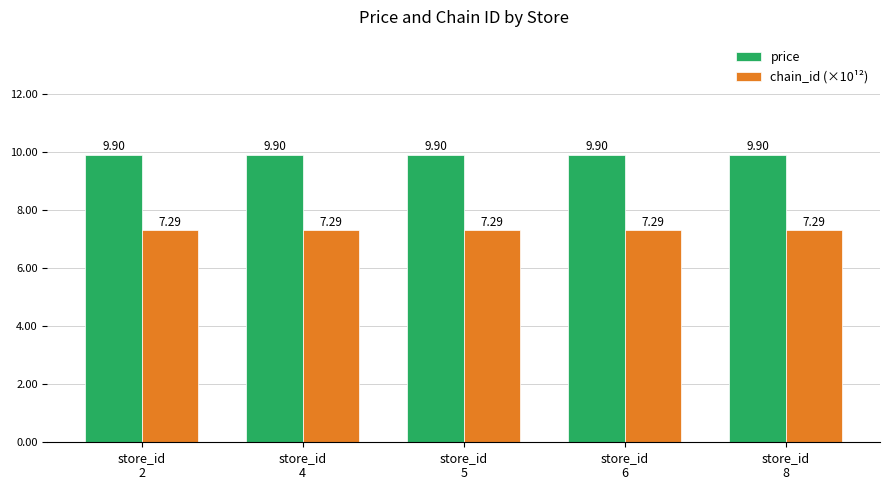

Rank the series by their average value, from lowest to highest.

chain_id (×10¹²), price